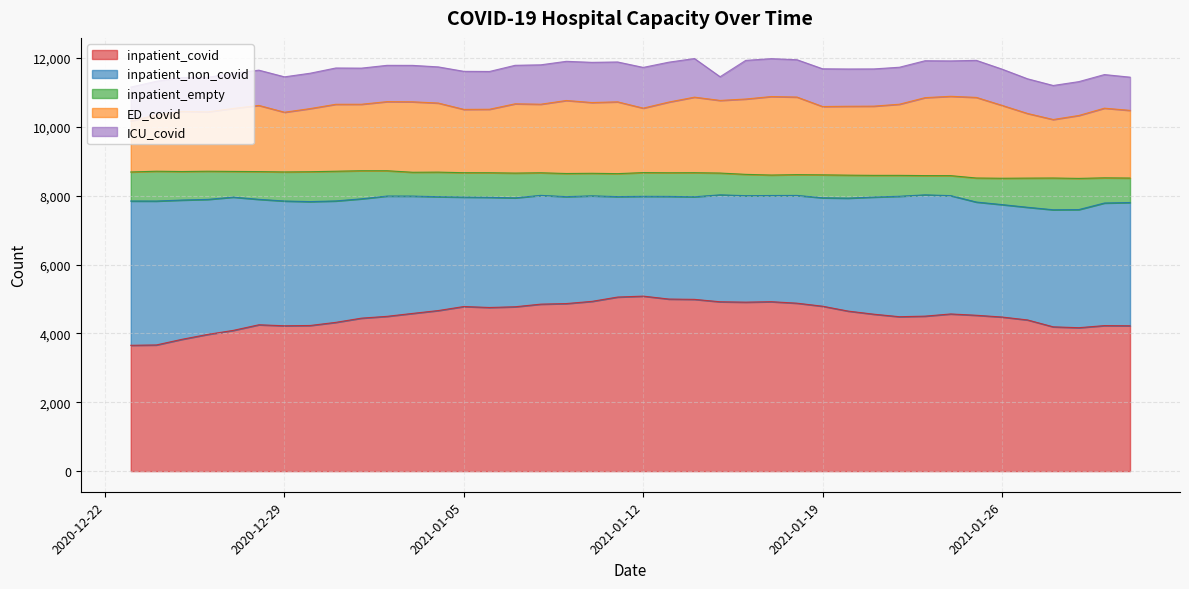

How many categories are shown in the chart?

40